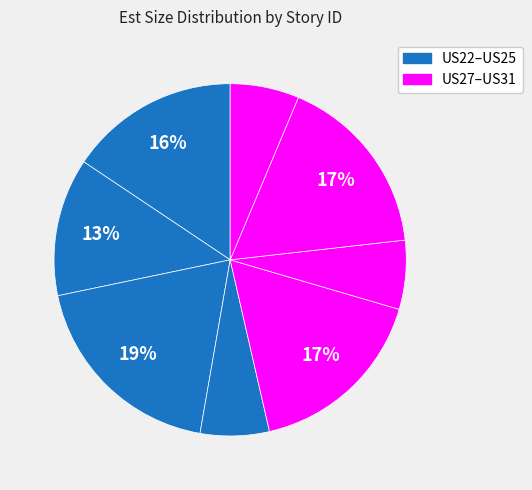

How many segments does this pie chart have?

8